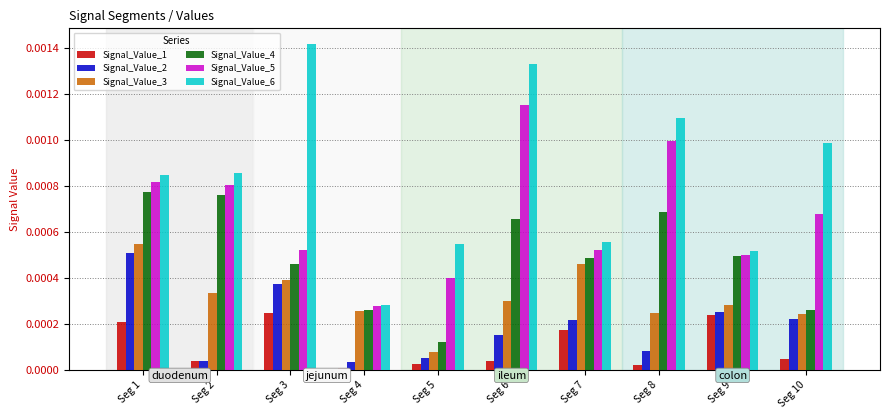

Which category has the highest value in the Signal_Value_4 series?

Seg 1